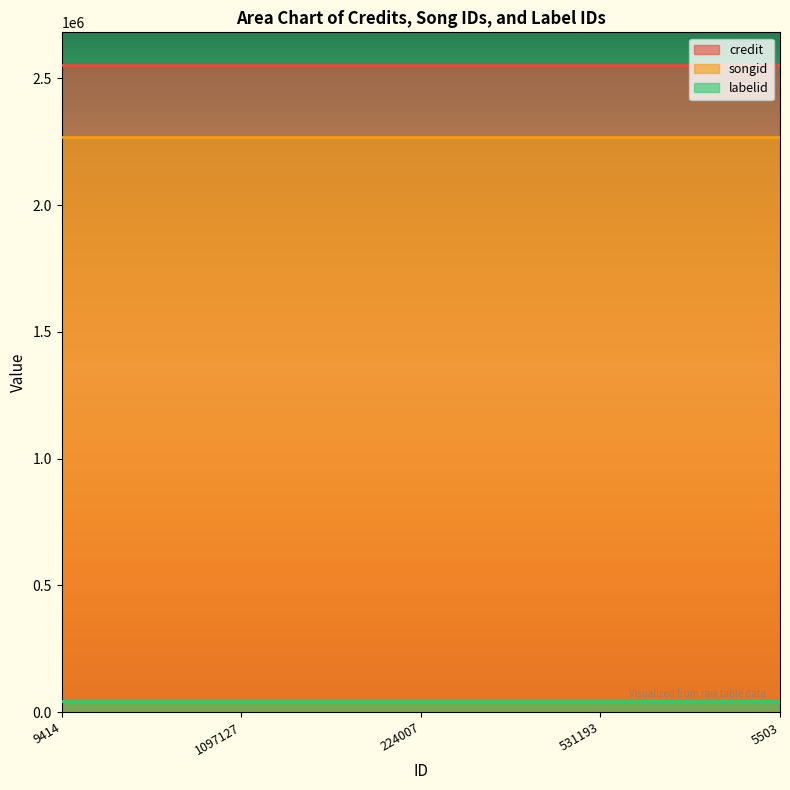

What is the label of the 2nd point from the right?

531193